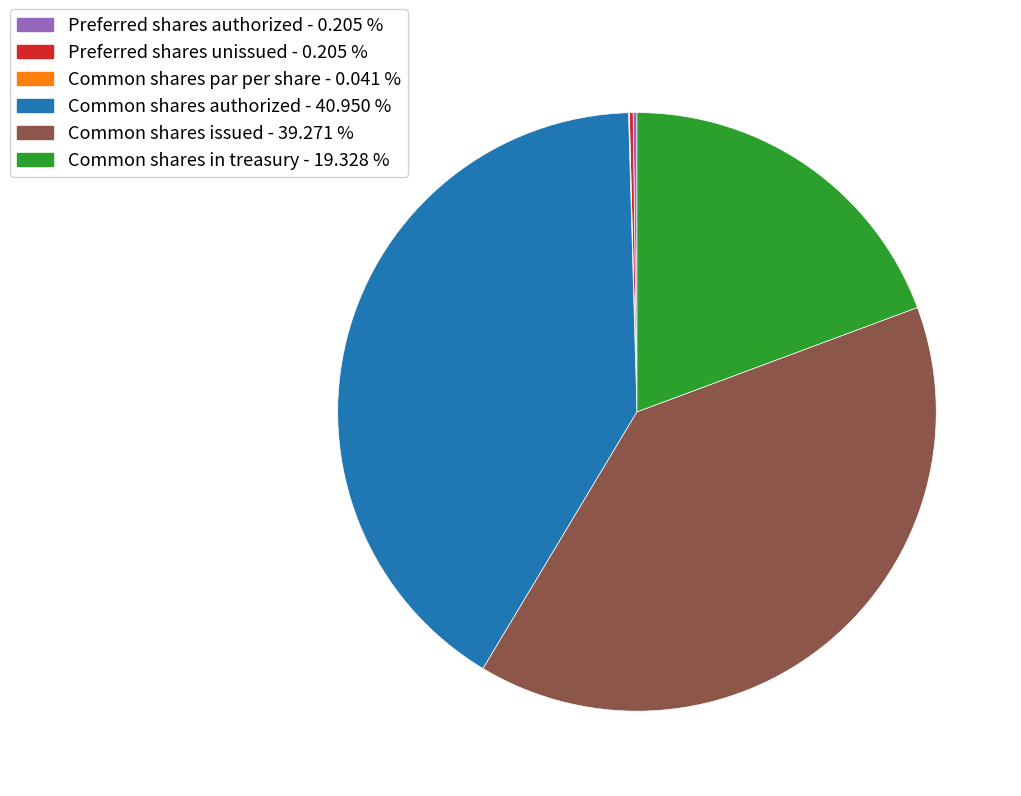

Approximately how many times larger is the value at Common shares authorized - 40.950 % compared to Common shares in treasury - 19.328 %?

2.1